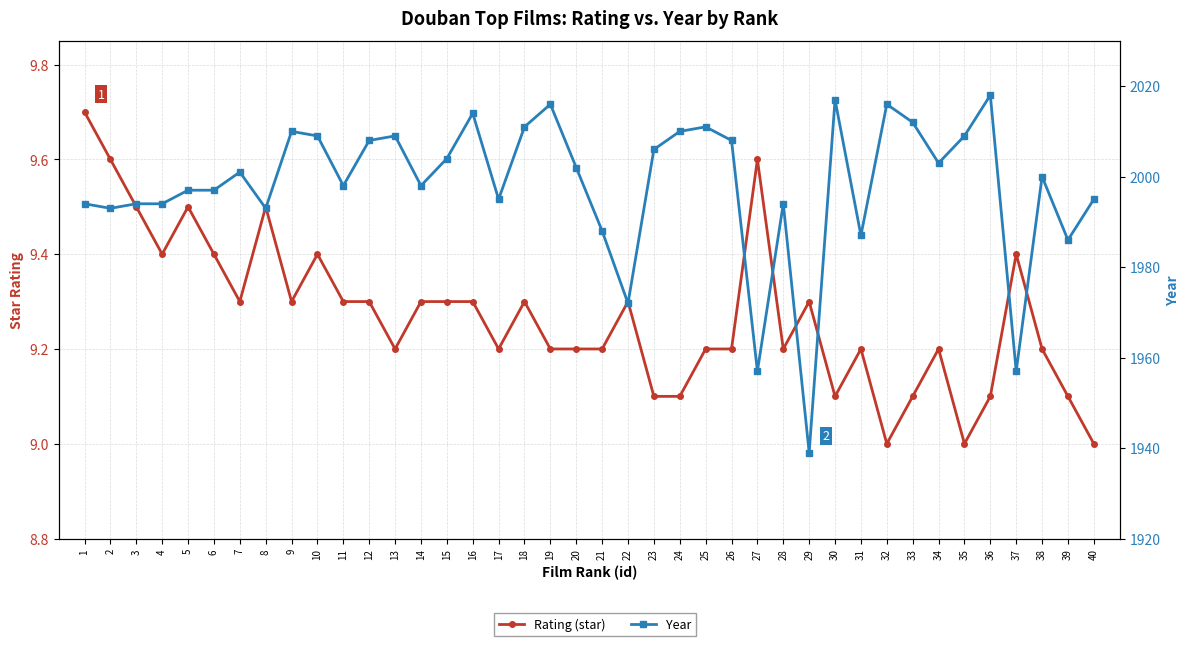

What is the difference between the second highest and minimum values in the Rating (star) series?

0.6